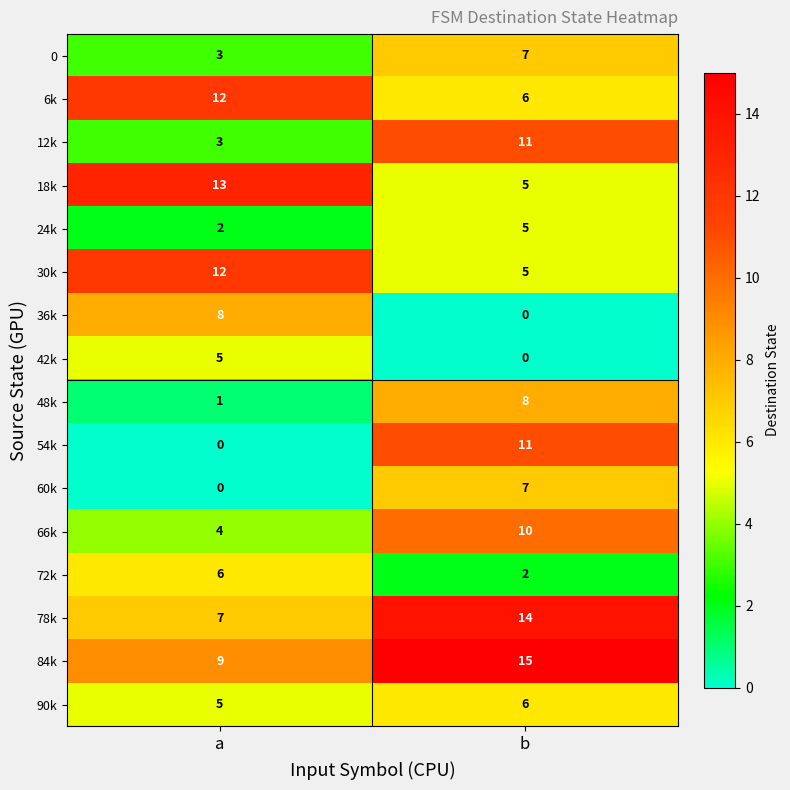

Which category has the highest value in the 84k series?

b